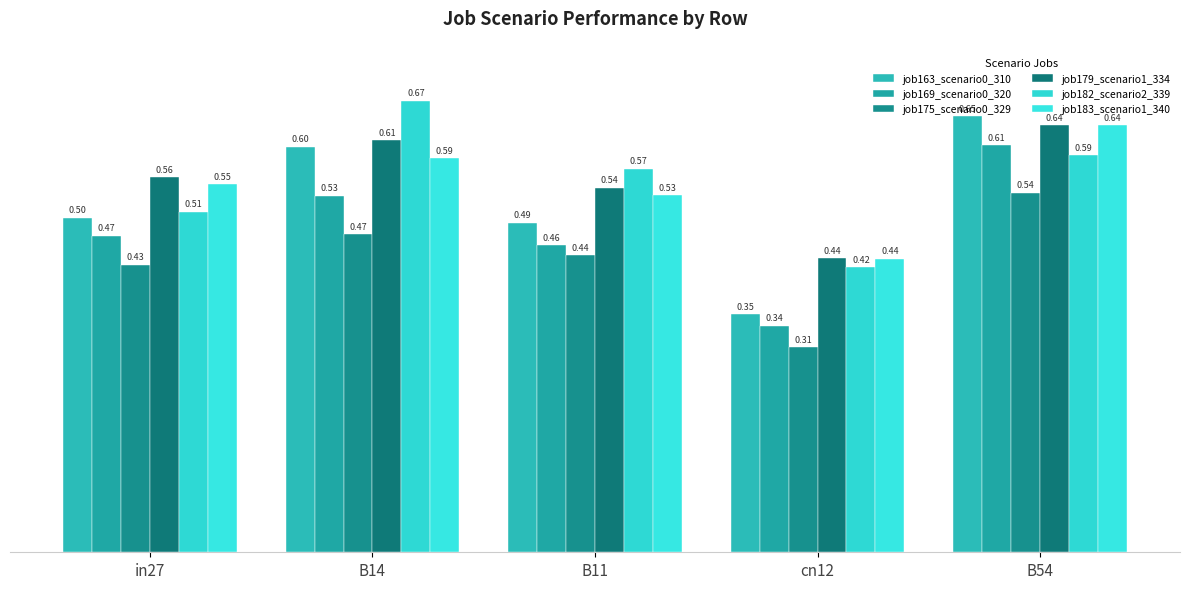

Is it true that job183_scenario1_340 equals 0.4 at cn12?

True